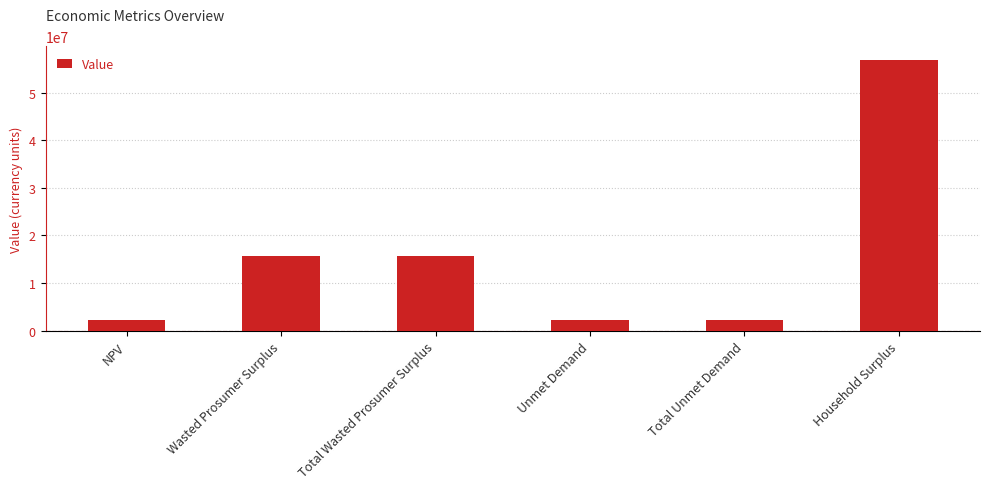

How many values exceed 15688050?

3